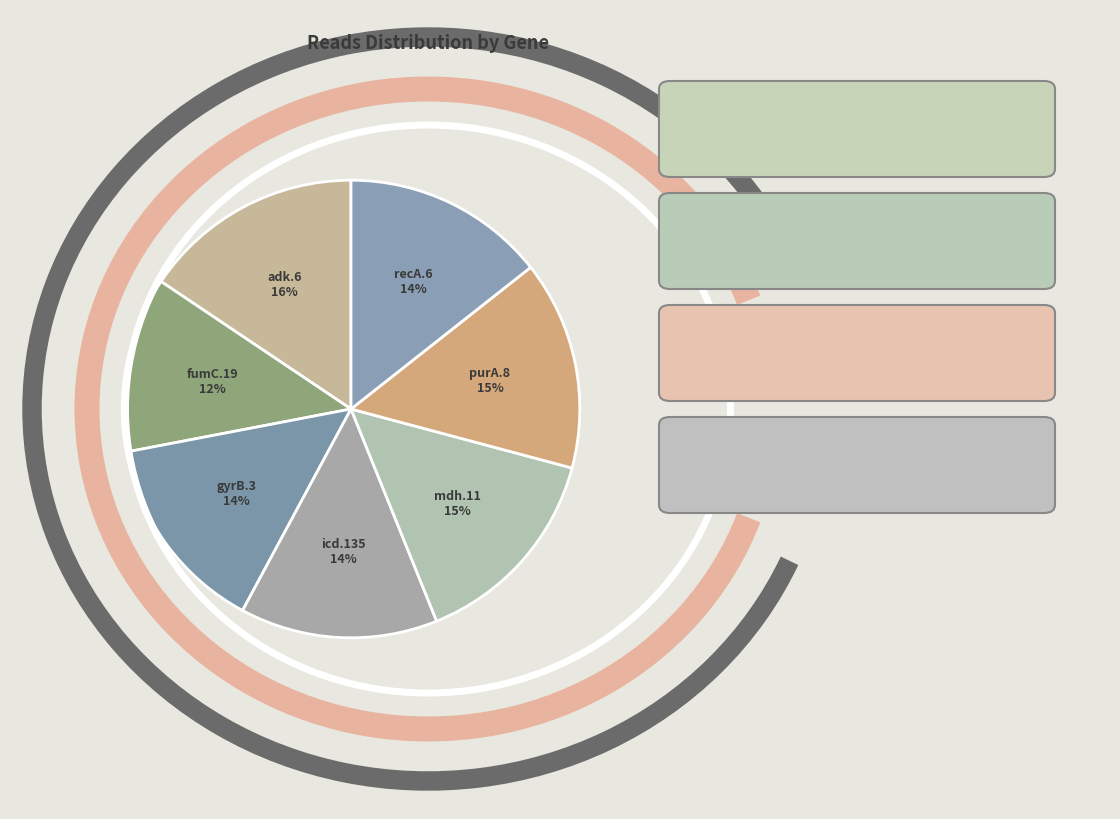

Which slice is the largest?

adk.6